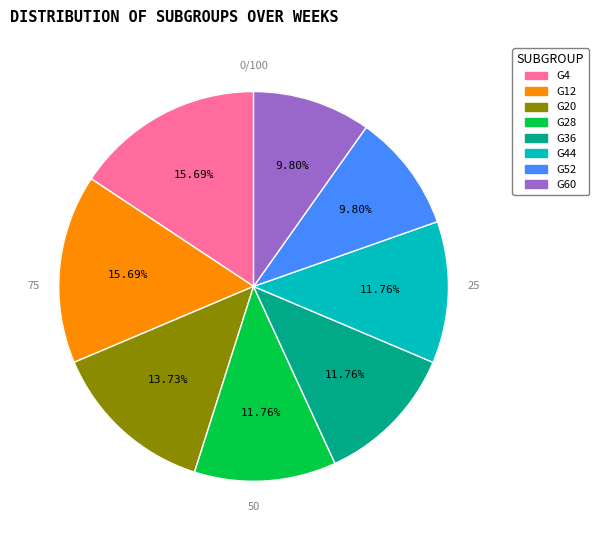

Does any single category account for the majority?

No